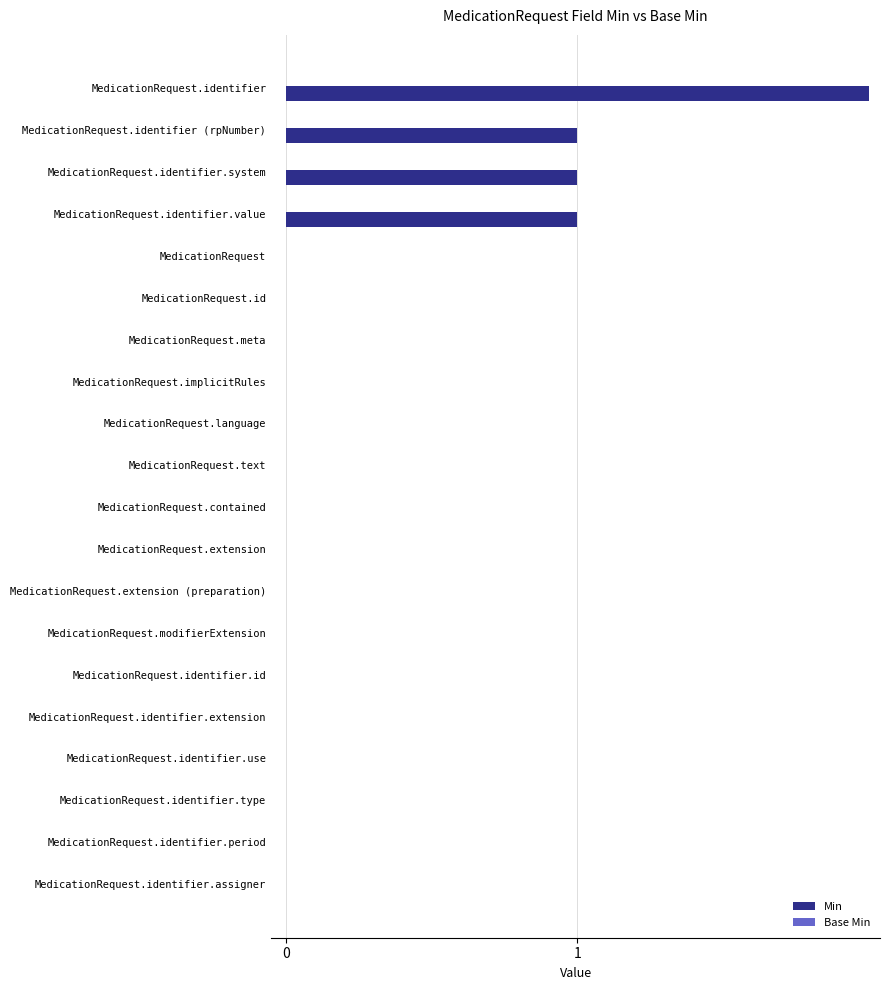

What is the value of the Base Min bar at the 9th from the left?

0.3